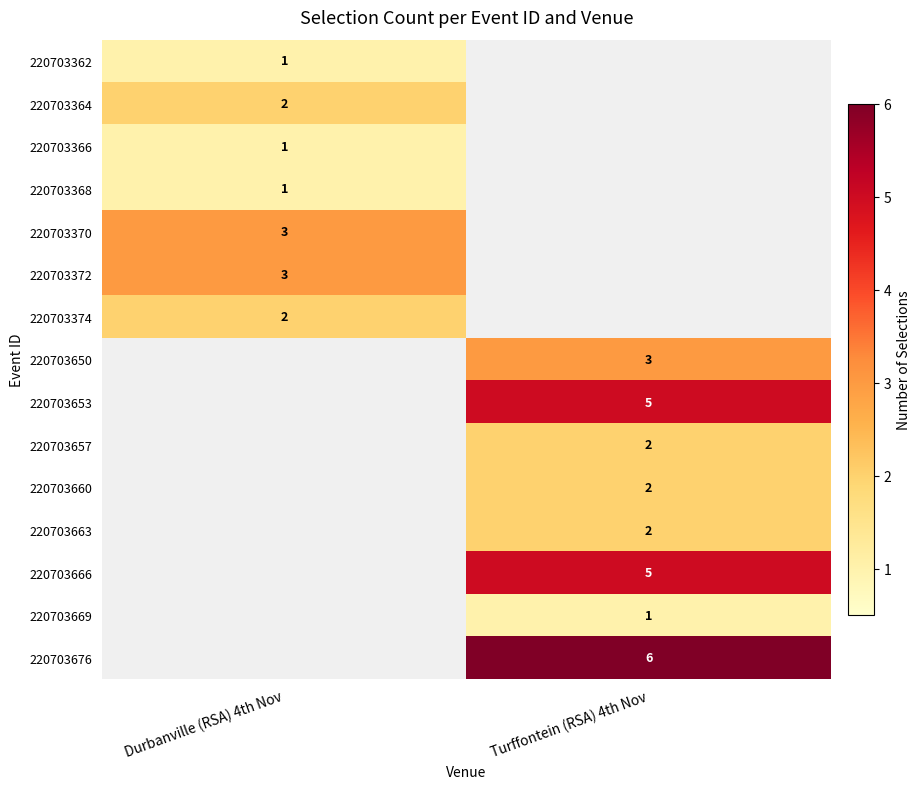

The 220703370 series shows 3 at Durbanville (RSA) 4th Nov. True or false?

True